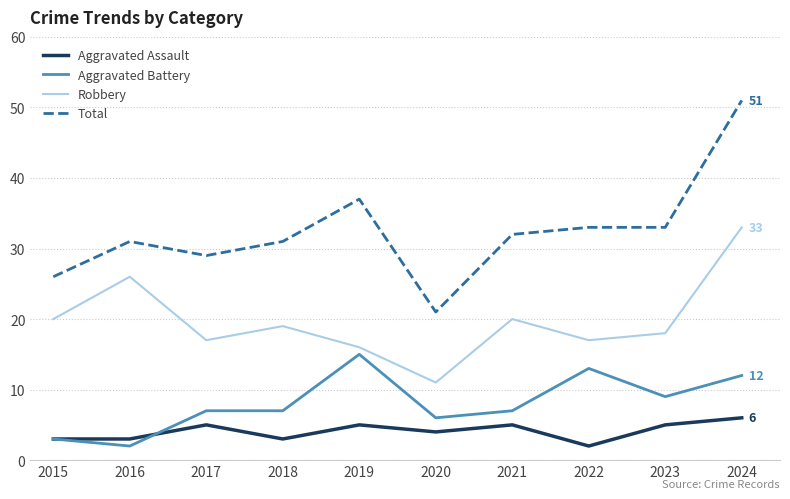

How many series are shown in this chart?

4